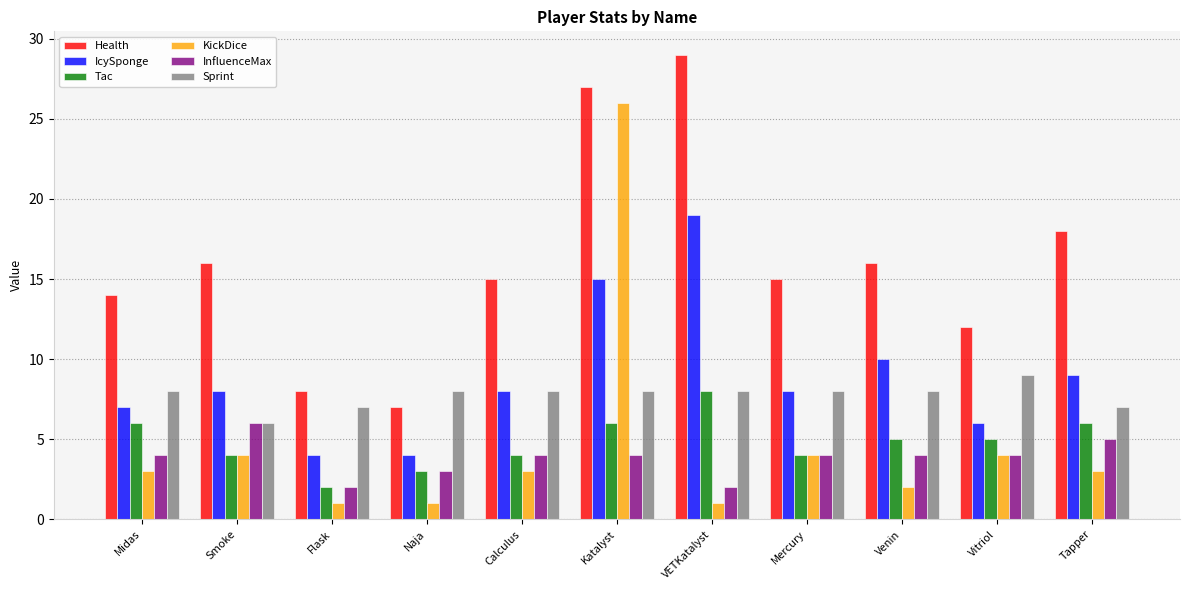

At which category is the sum across all series the highest?

Katalyst